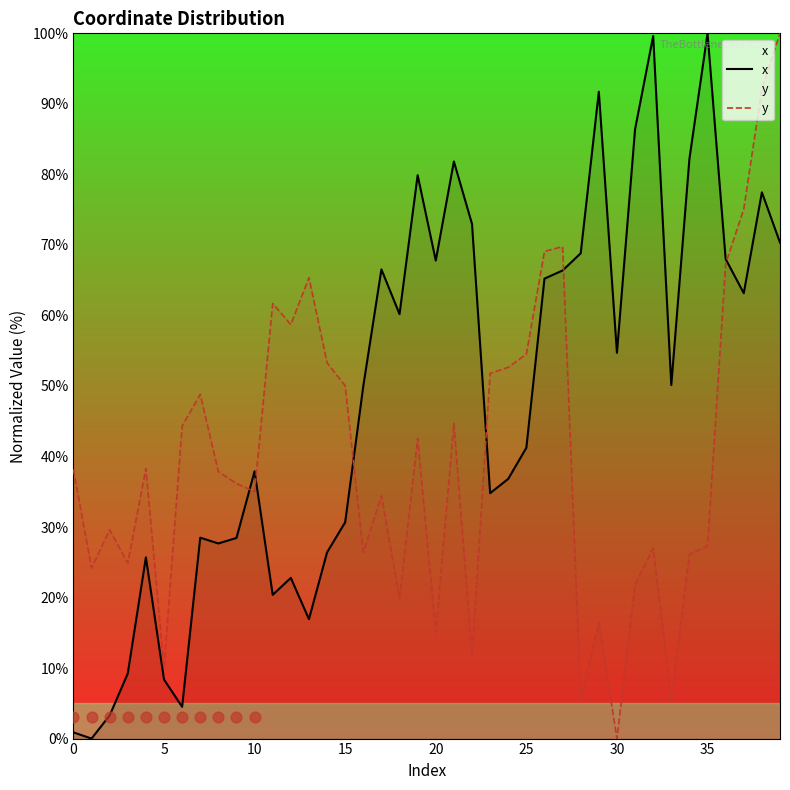

Which series has the largest total across all categories?

x